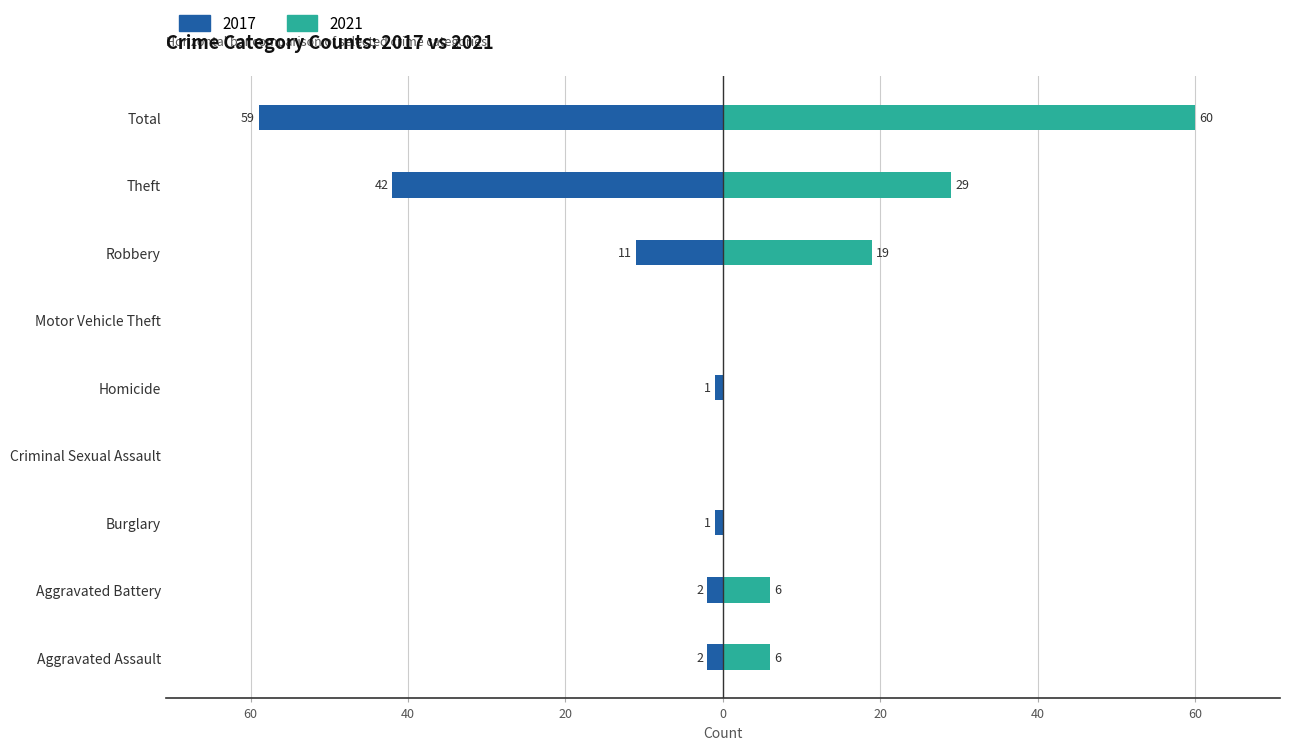

How many values in the 2017 series are below -2?

3